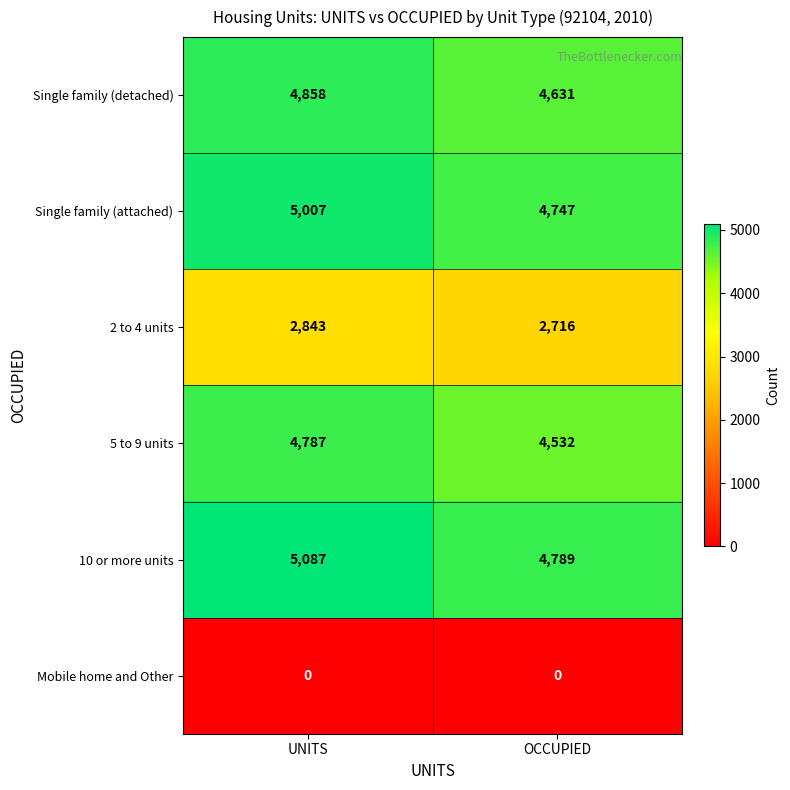

Which category has the highest value in the Single family (attached) series?

UNITS